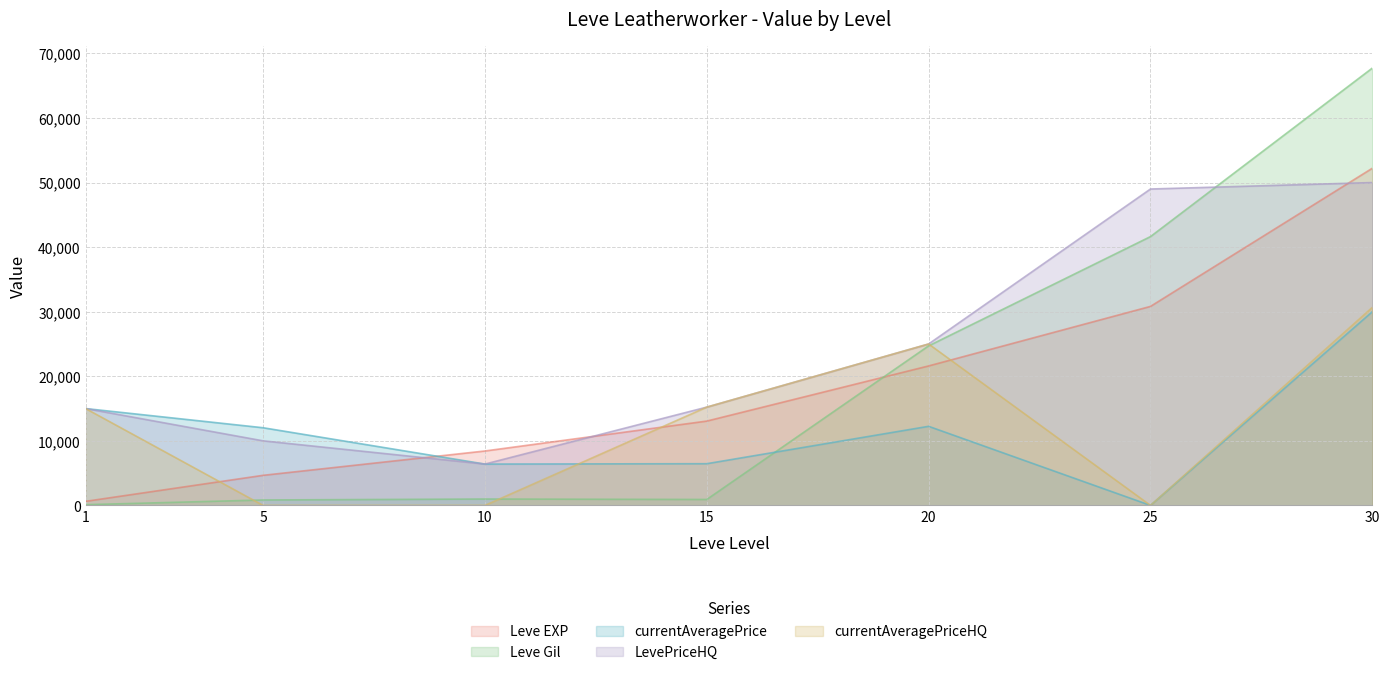

At which label does Leve EXP reach its peak?

30